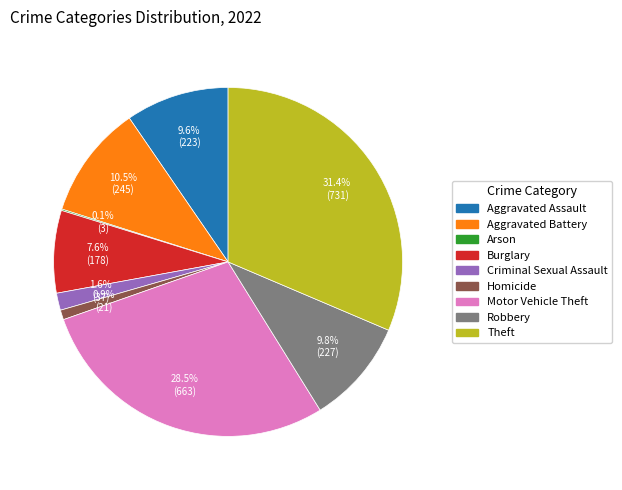

Which category has the biggest portion of the pie?

Theft